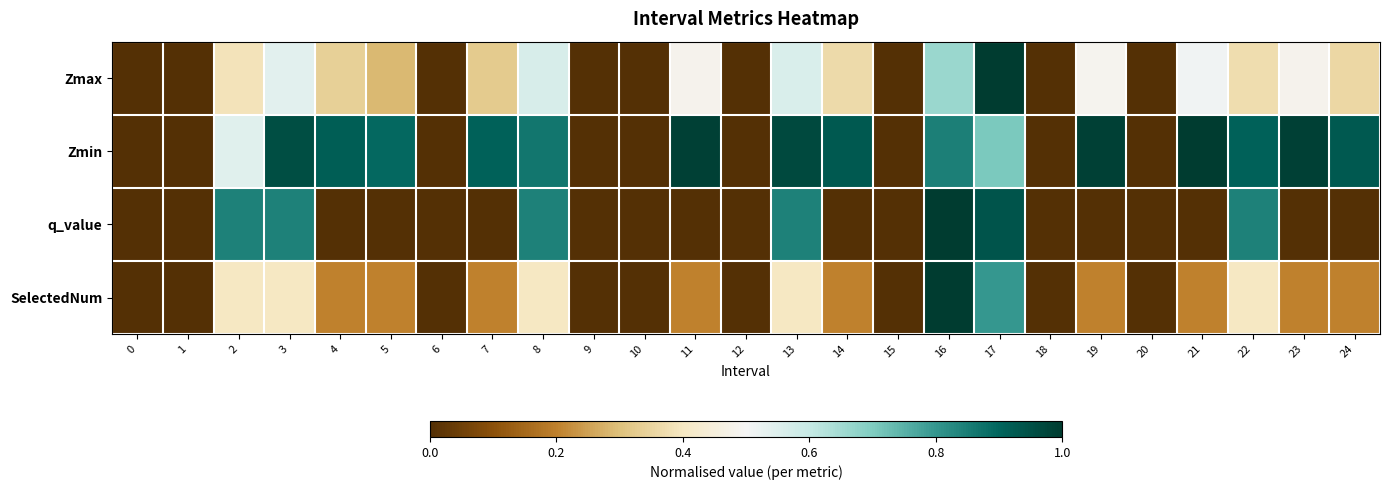

What is the greatest value displayed?

1.0